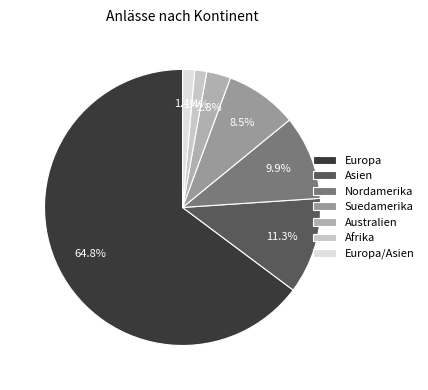

How many slices are in this pie chart?

7